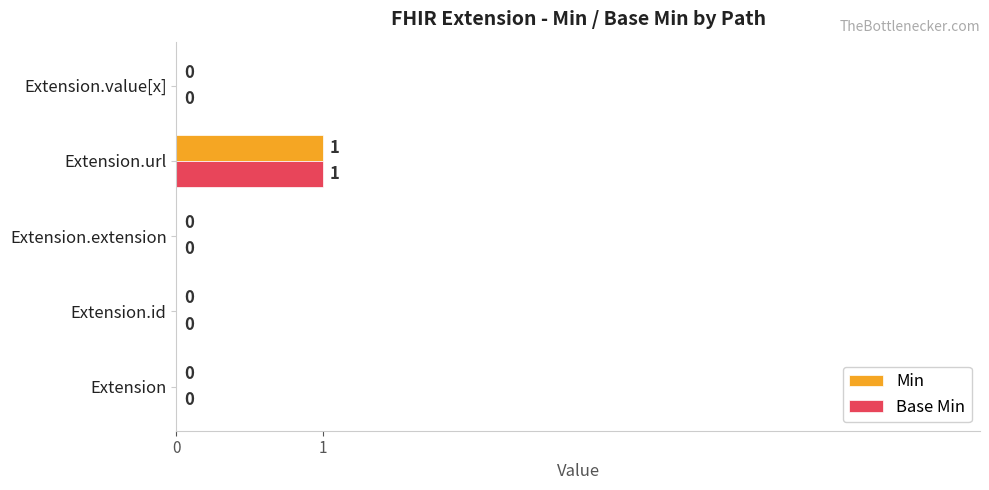

At which category does the chart reach its peak across all series?

Extension.url